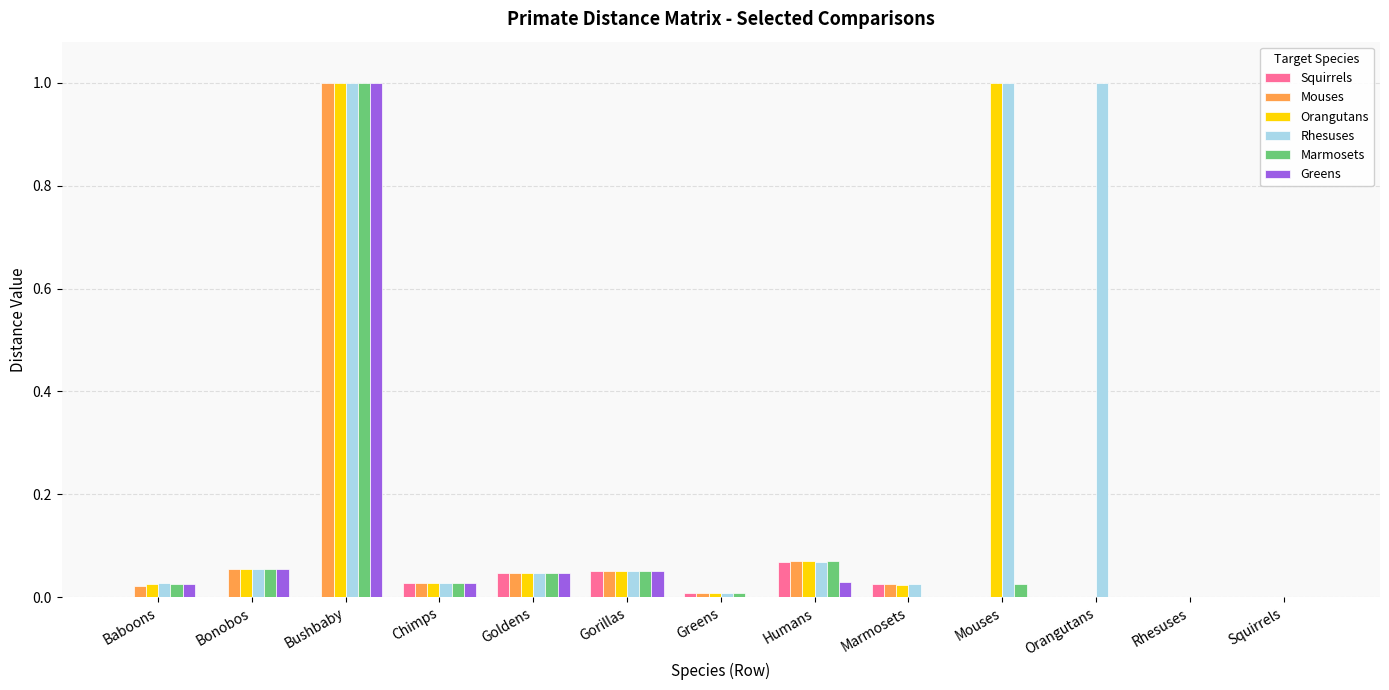

Is it true that Greens equals 0.0 at Marmosets?

True